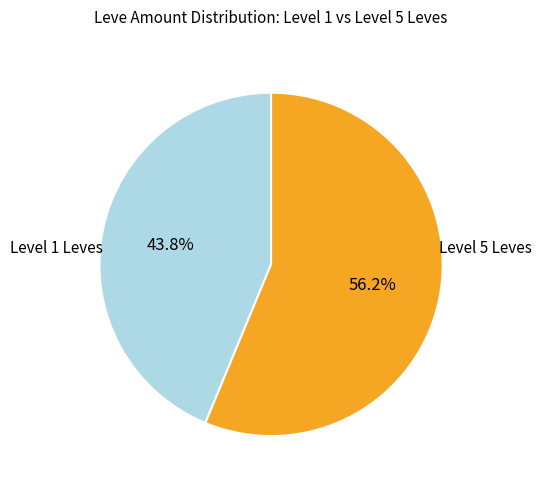

Is there any slice that represents more than half of the pie?

Yes